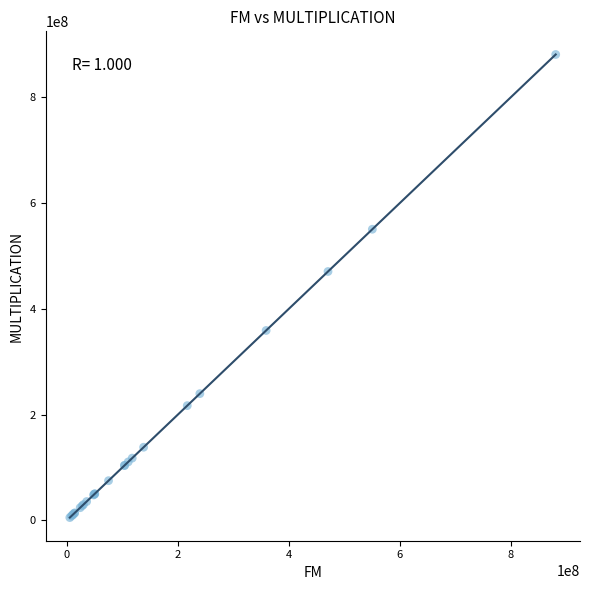

What Y value in the scatter plot is closest to 443151720?

470635200